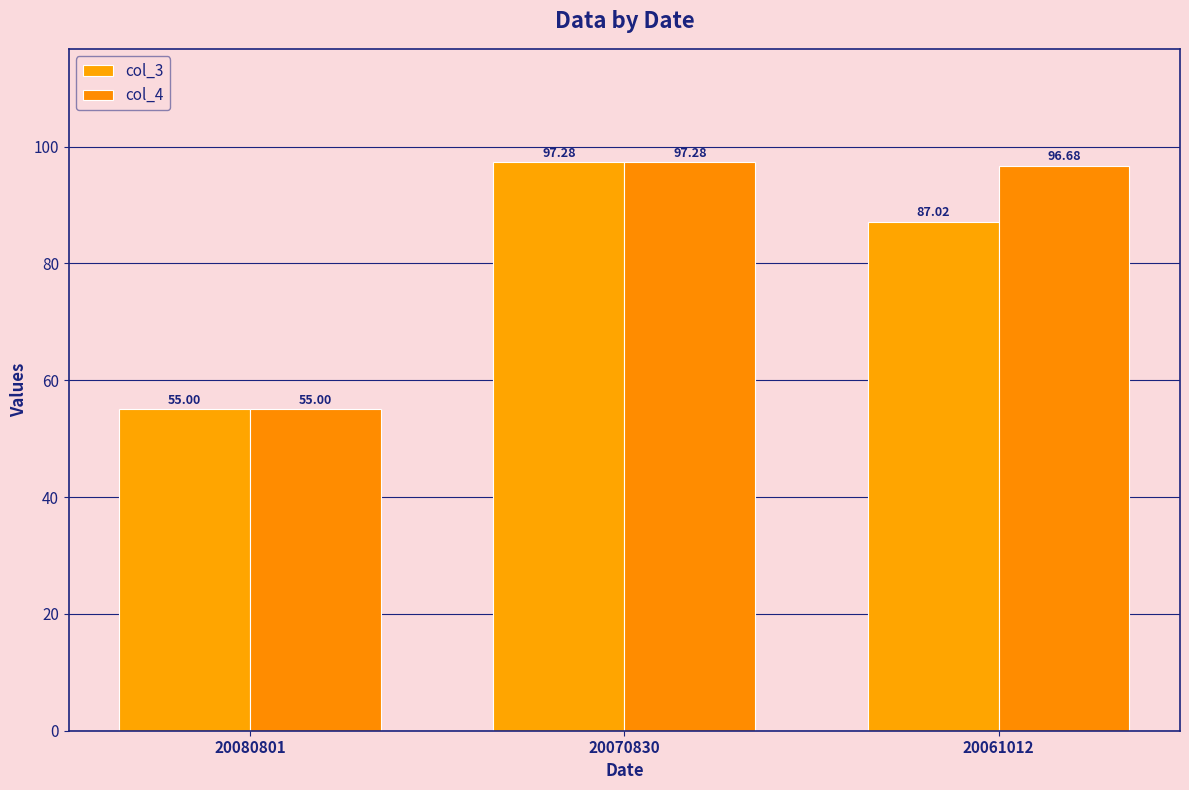

What is the lowest value of the col_4 series?

55.0